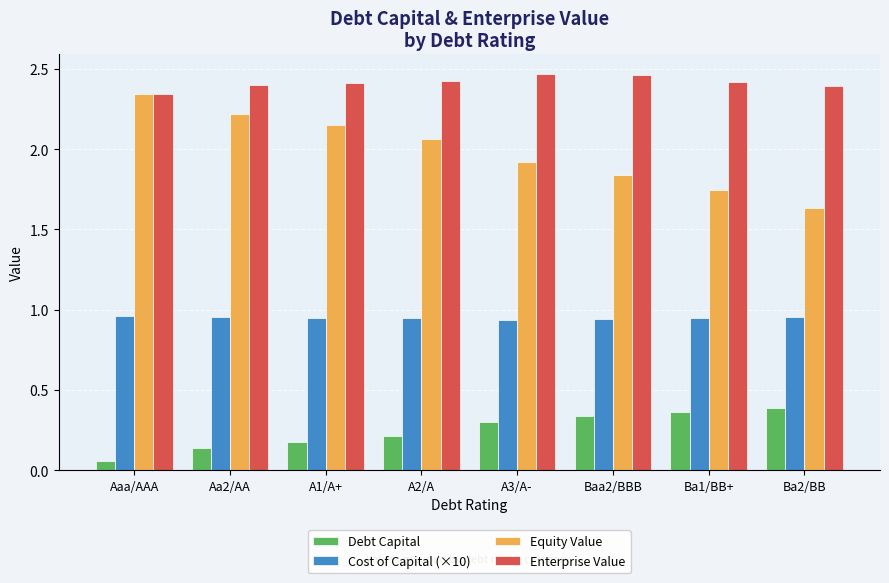

List the series in order of their overall mean, lowest first.

Debt Capital, Cost of Capital (×10), Equity Value, Enterprise Value